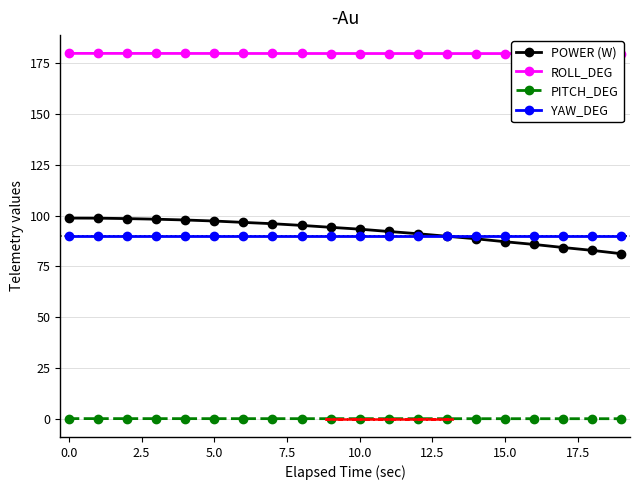

True or false: PITCH_DEG and ROLL_DEG cross at least once.

False